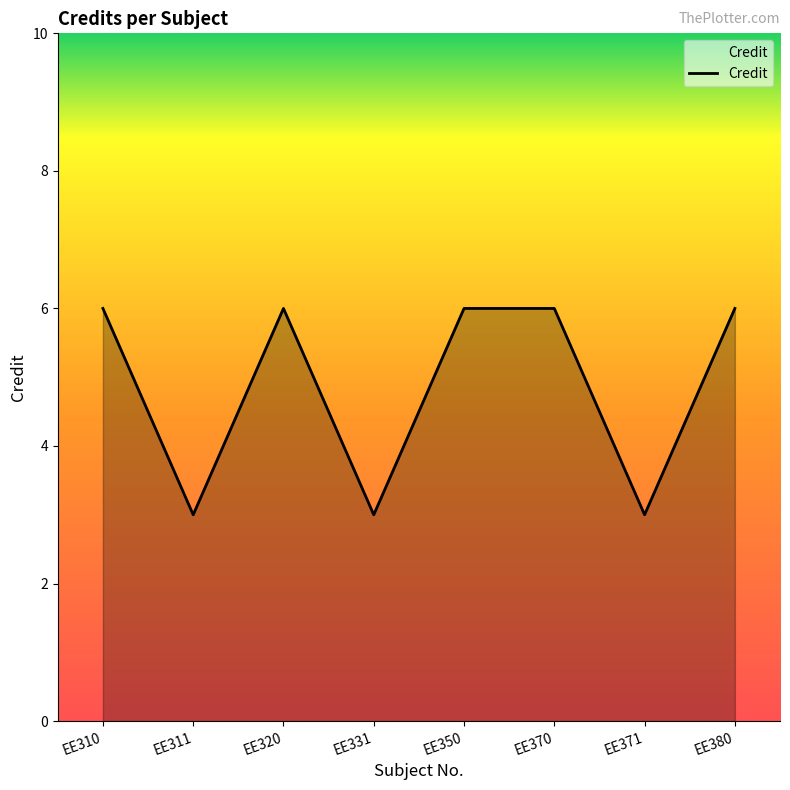

What is the smallest value displayed?

3